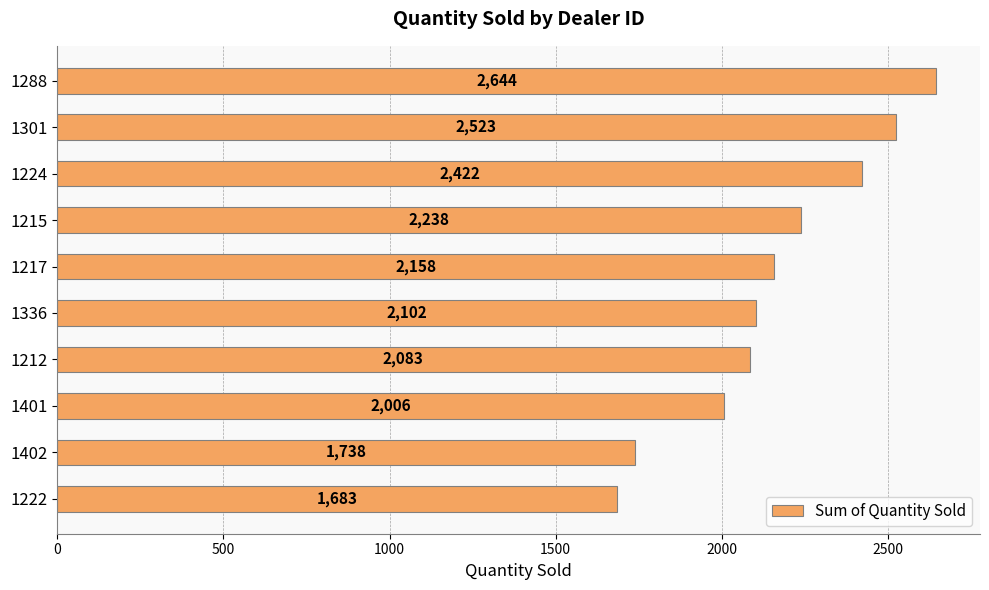

The chart shows a value of 2523 at 1301. True or false?

True